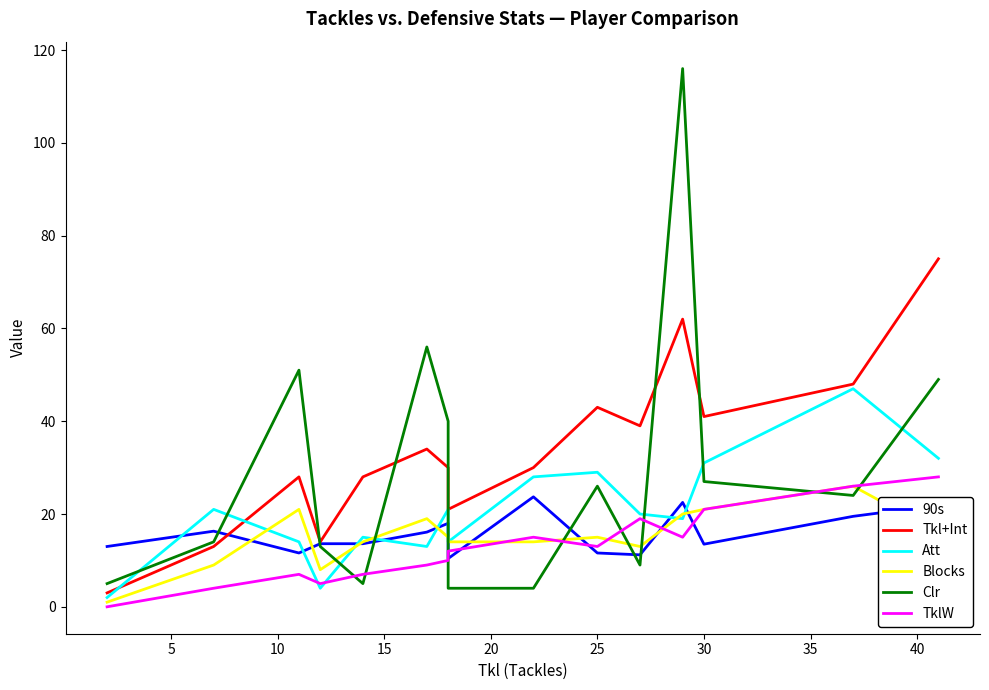

Which has a higher value, 30 or 25?

30